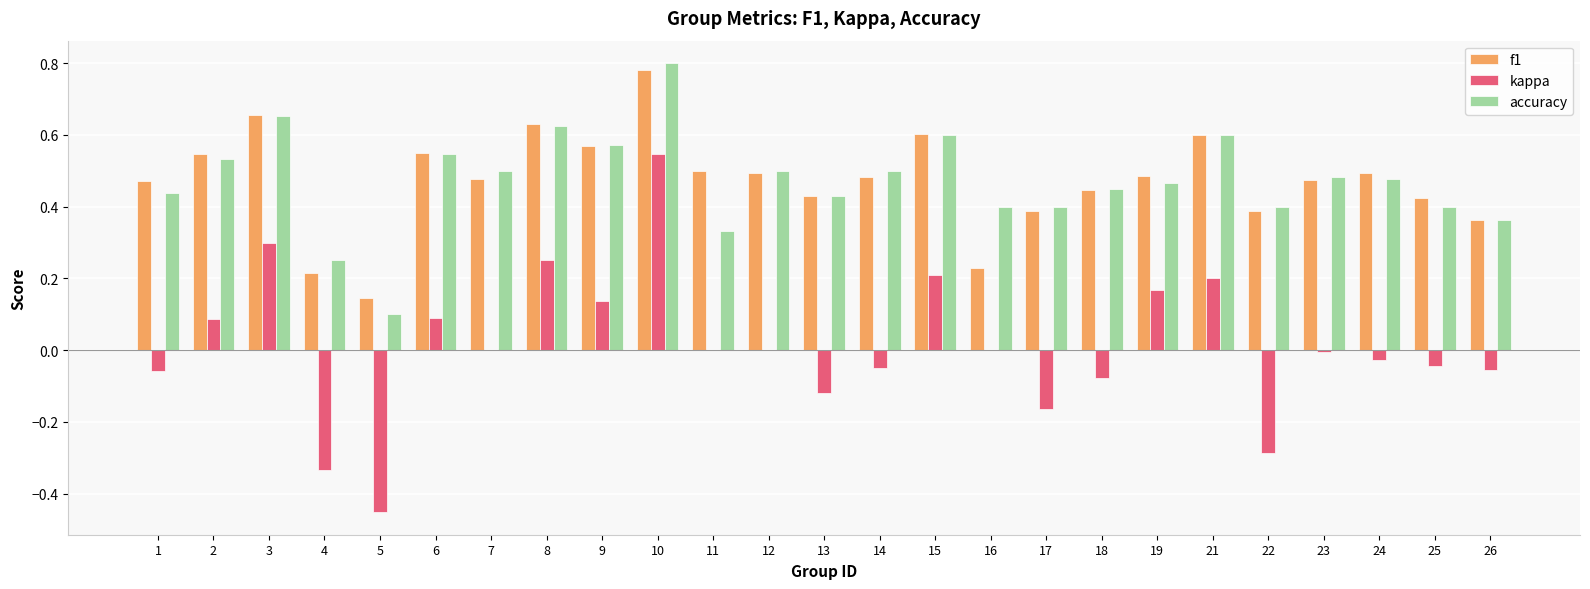

What is the sum of the accuracy values at 19 and 16?

0.9